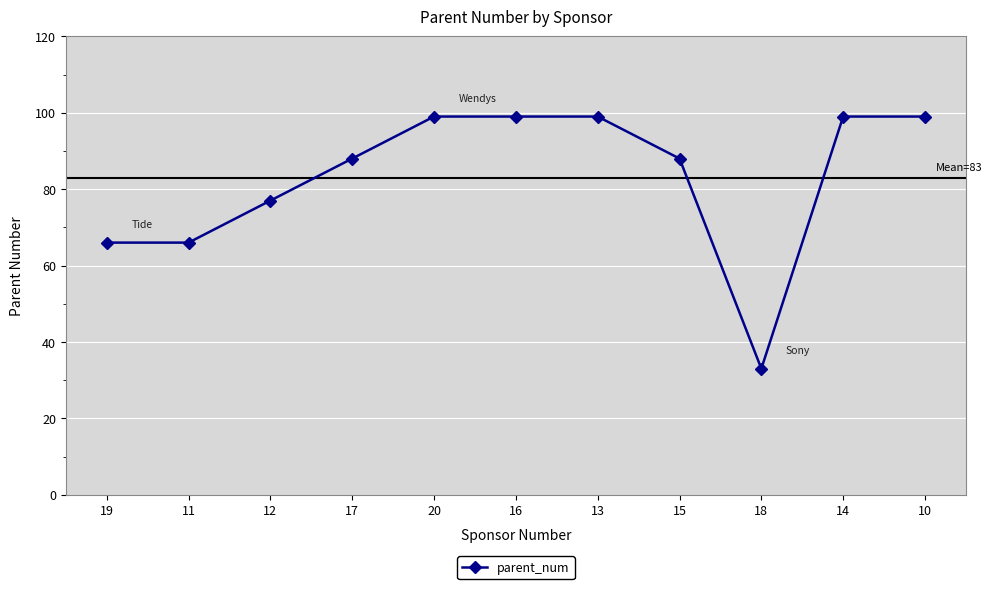

True or false: there are more than 2 points higher than both neighbors.

False